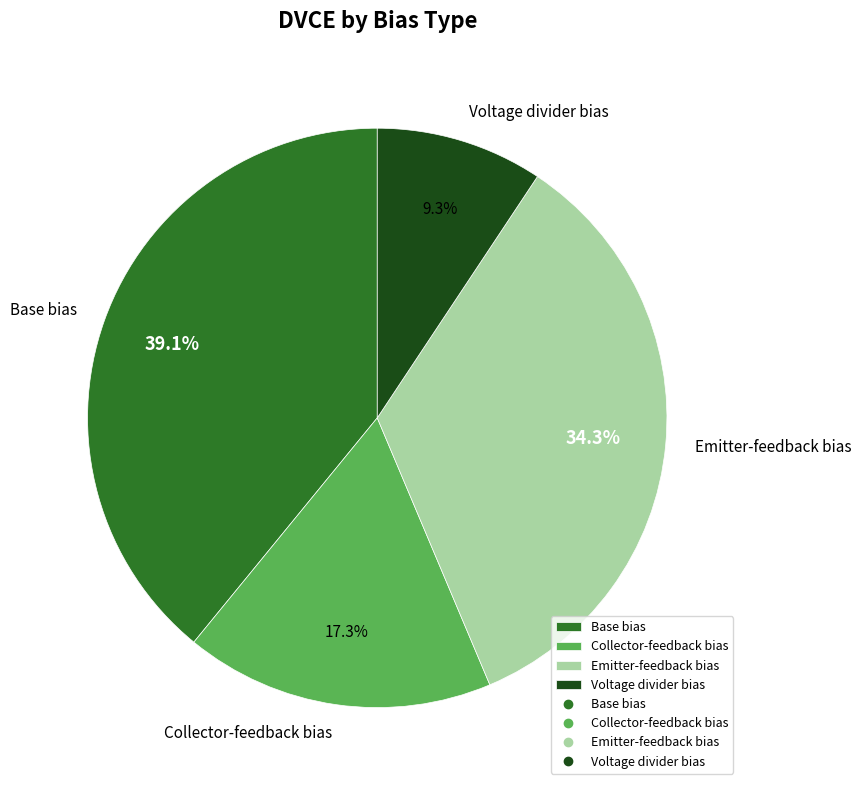

Which slice is the largest?

Base bias